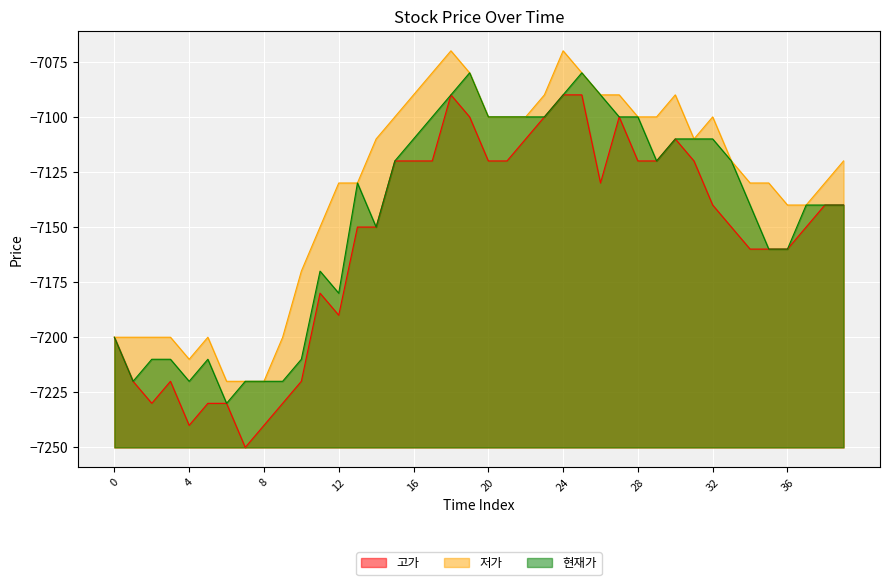

What is the maximum value for 저가?

-7070